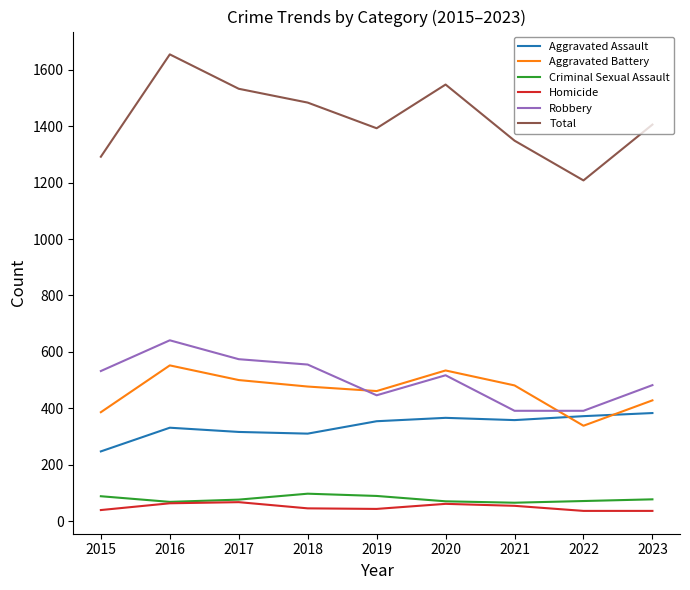

Between 2016 and 2018, which series saw the biggest shift?

Total